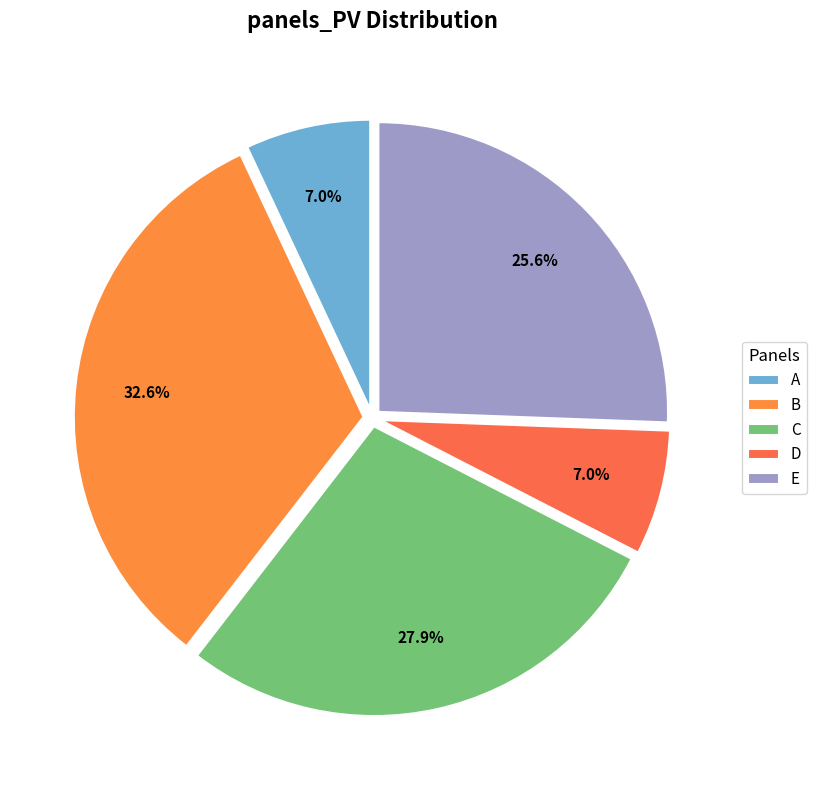

To the nearest percent, what portion does C represent?

28%